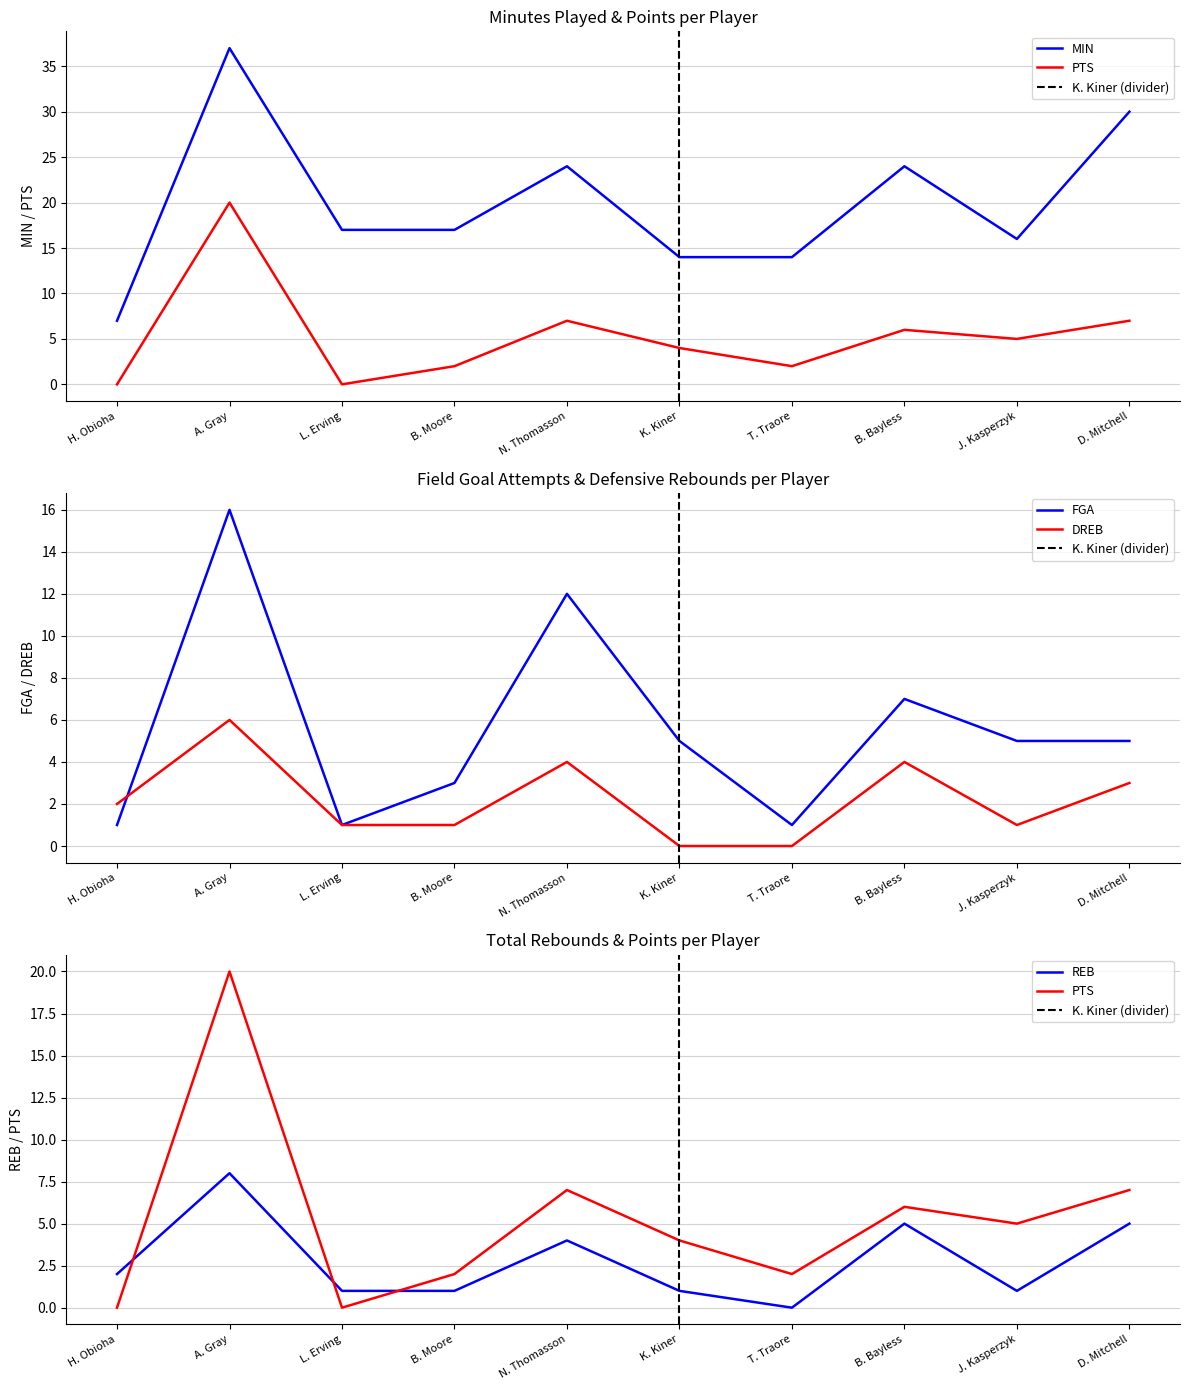

Is this an area chart (filled region under the line)?

No